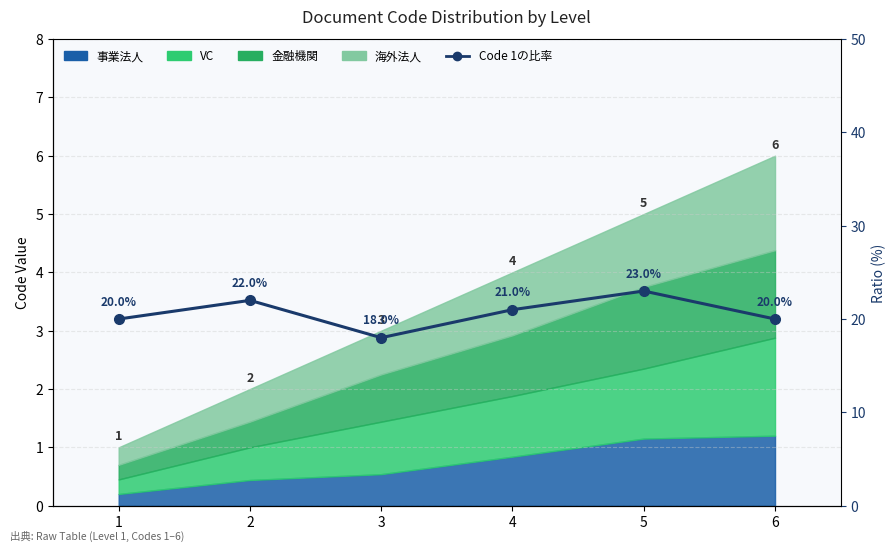

What is the average value?

20.7